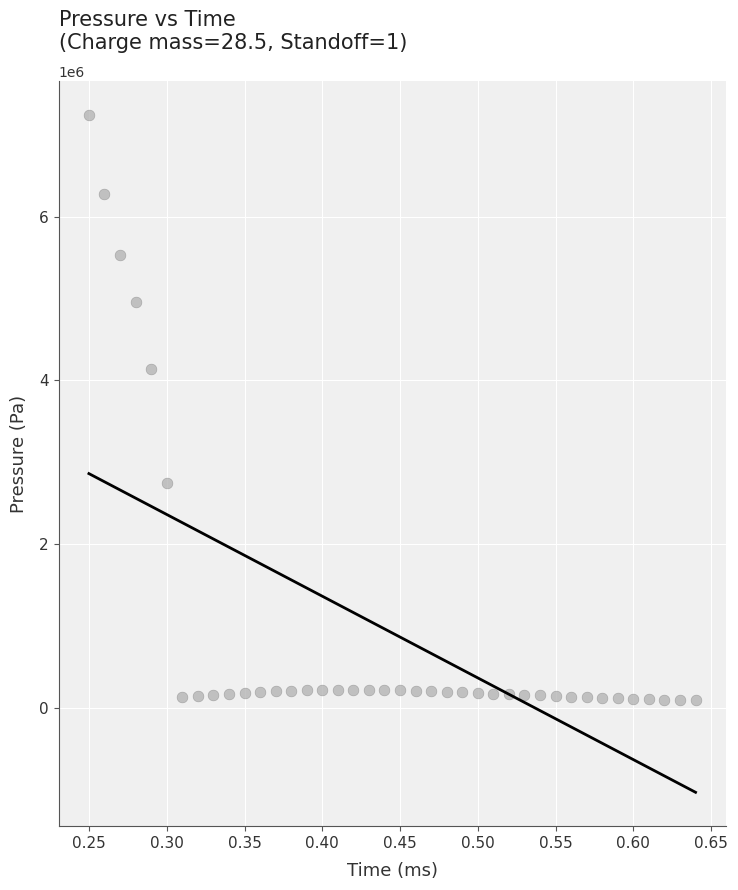

What is the range of Y values (max minus min)?

7155088.7